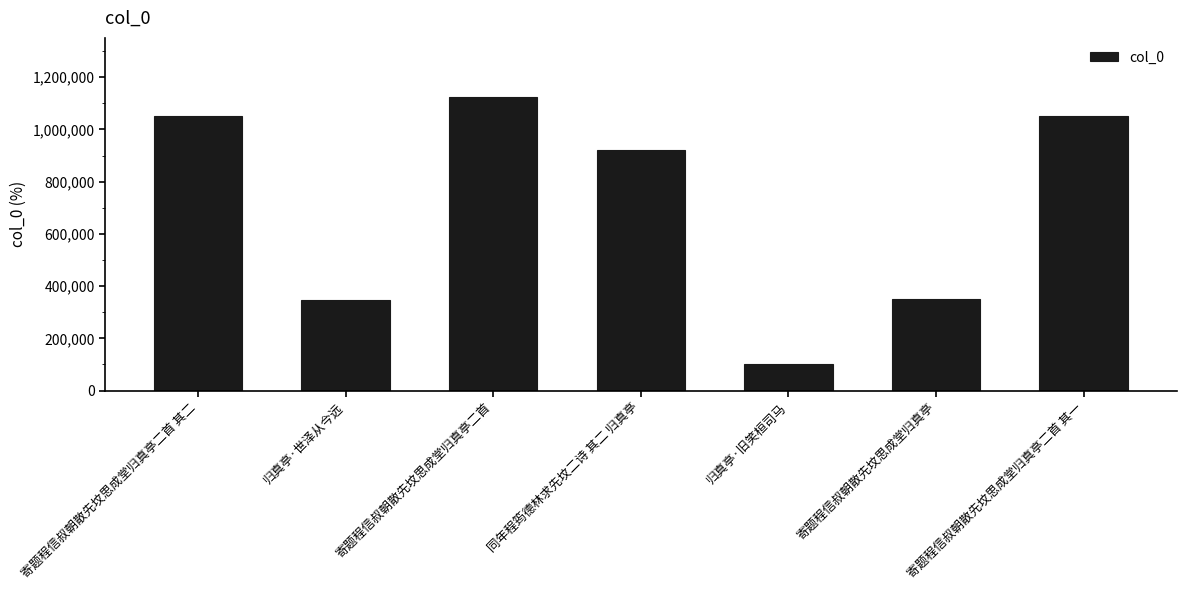

What is the label of the 6th bar from the right?

归真亭·世泽从今远